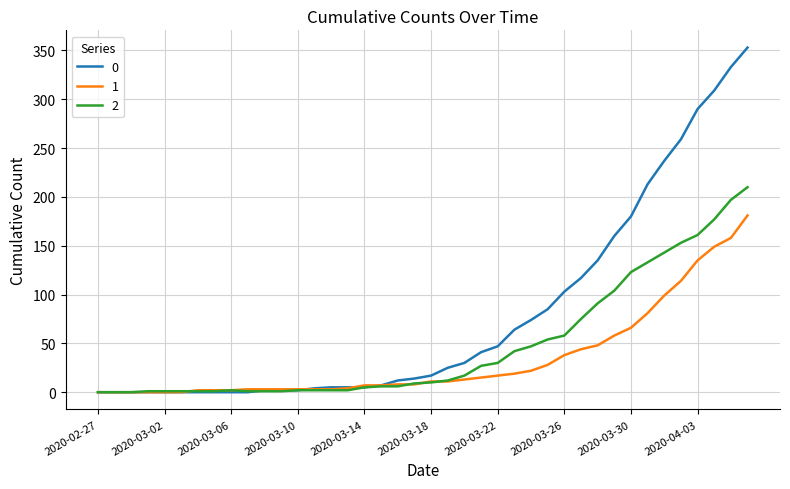

Rank the series by their maximum value, from highest to lowest.

0, 2, 1